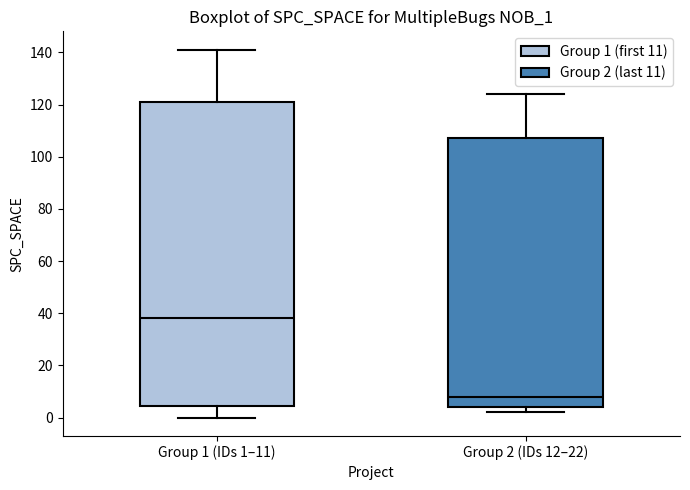

Where does the median line of the box for Group 2 (IDs 12–22) sit on the y-axis? The values are not printed on the chart, so give them approximately, as read against the axis.

8